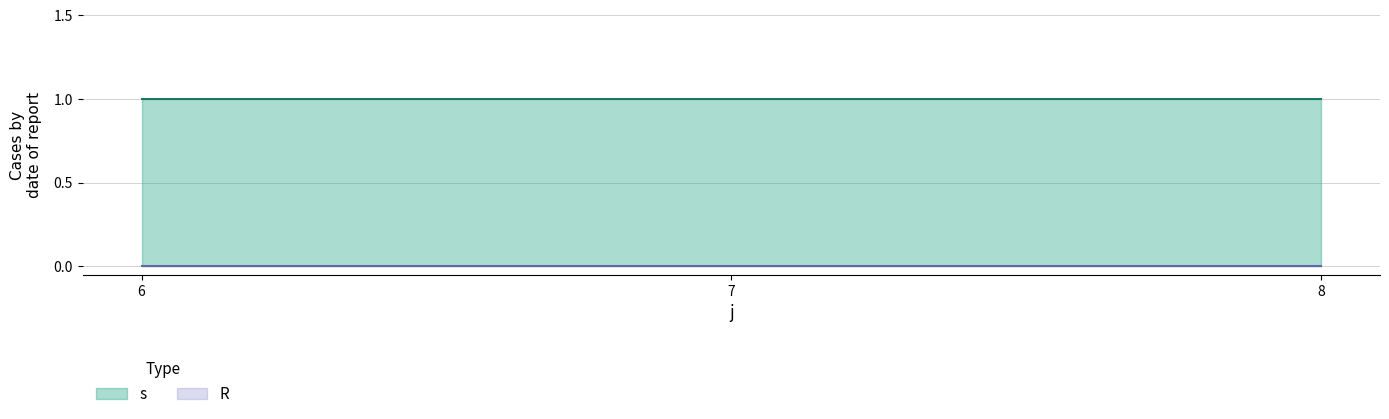

Which has a higher value, 6 or 8?

6